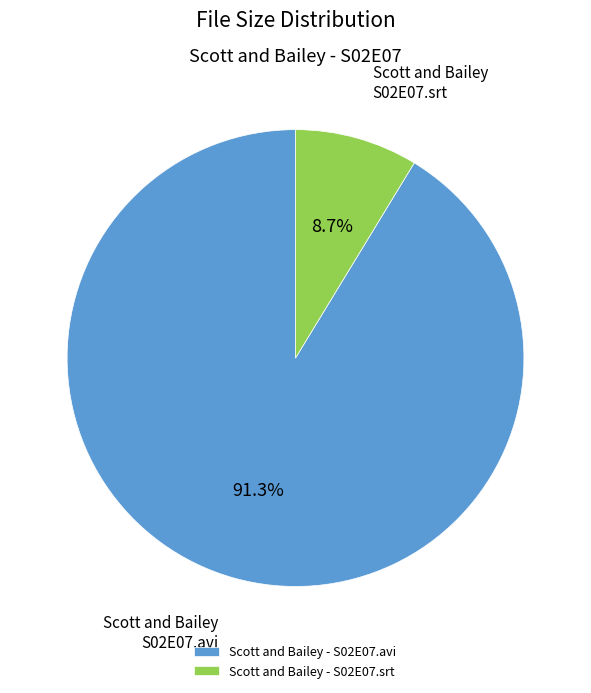

What percentage do Scott and Bailey - S02E07.avi and Scott and Bailey - S02E07.srt together represent?

100.0%